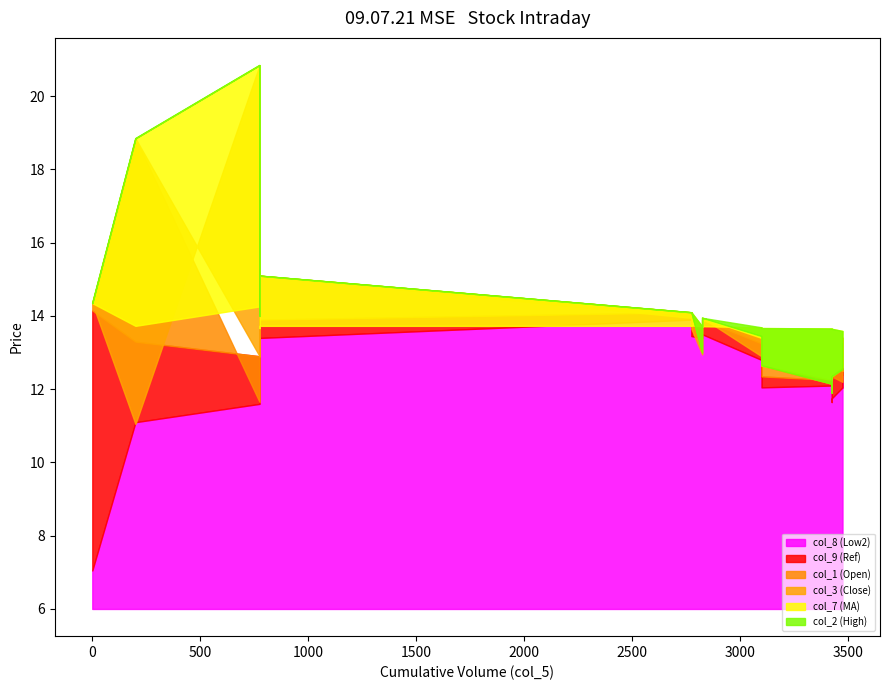

The col_1 (Open) series shows 24.2 at 775. True or false?

False